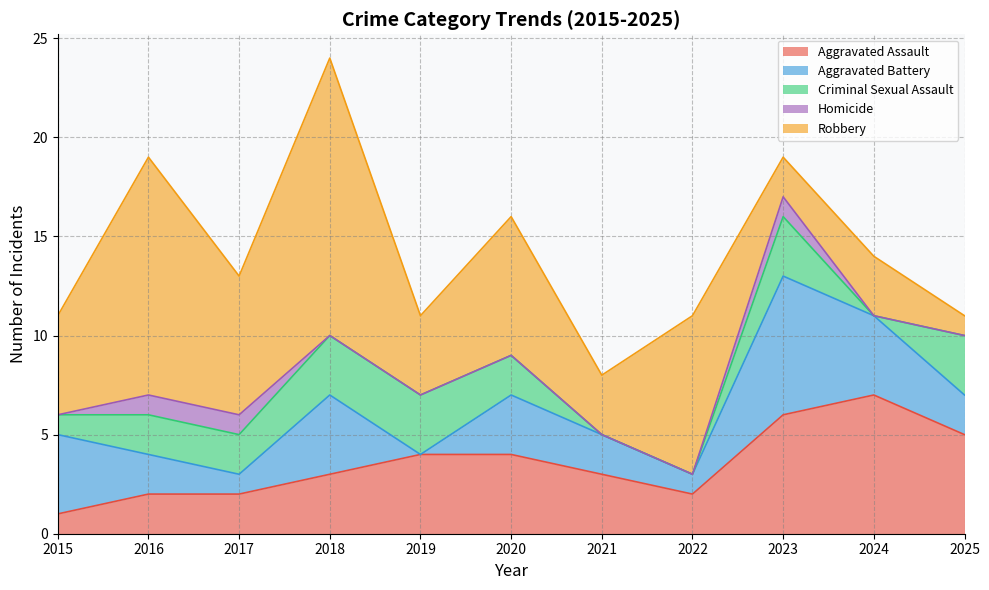

What is the value of the Homicide point at the 2nd from the left?

1